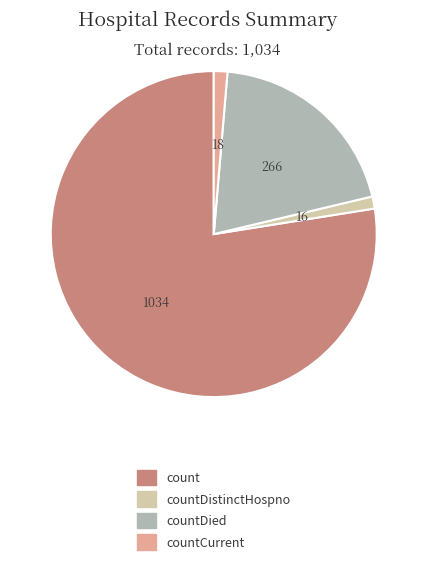

Is the sum of countDistinctHospno and countDied greater than half?

No